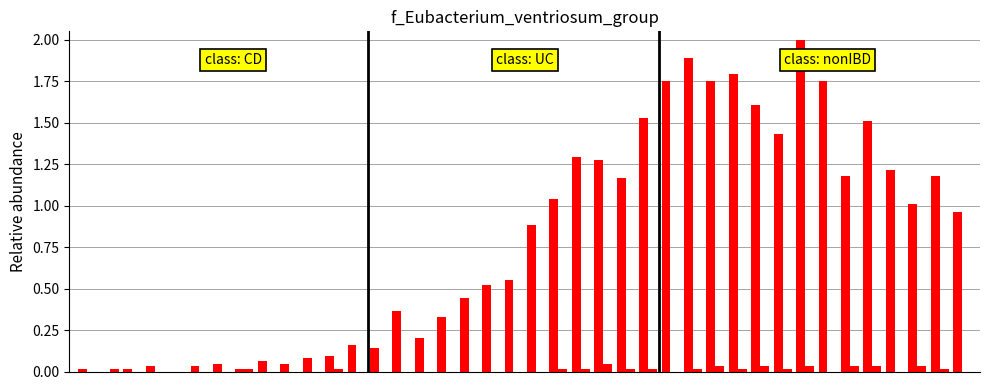

How many series are shown in this chart?

2